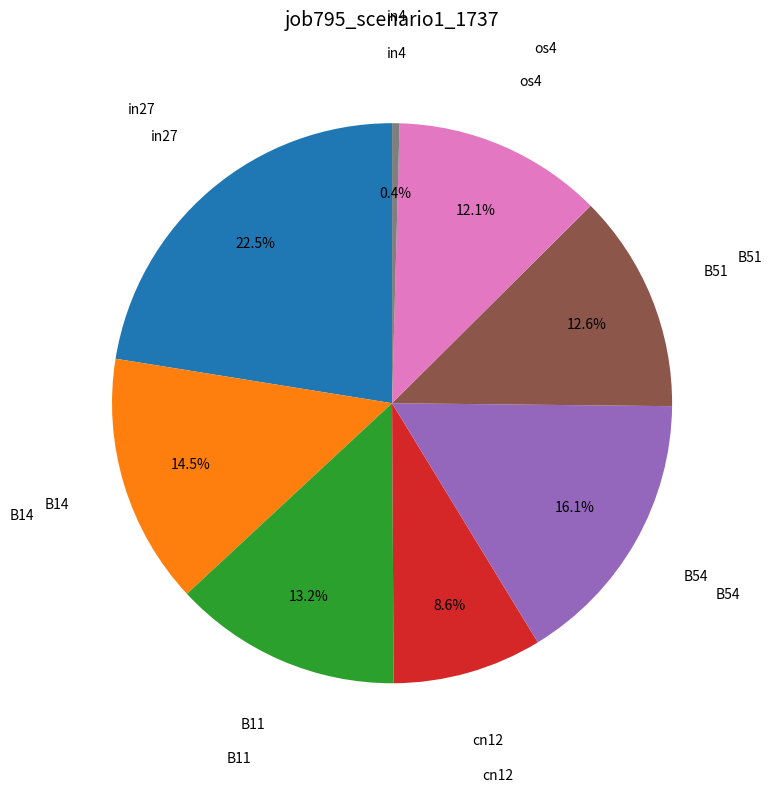

Is there a majority slice in this chart?

No